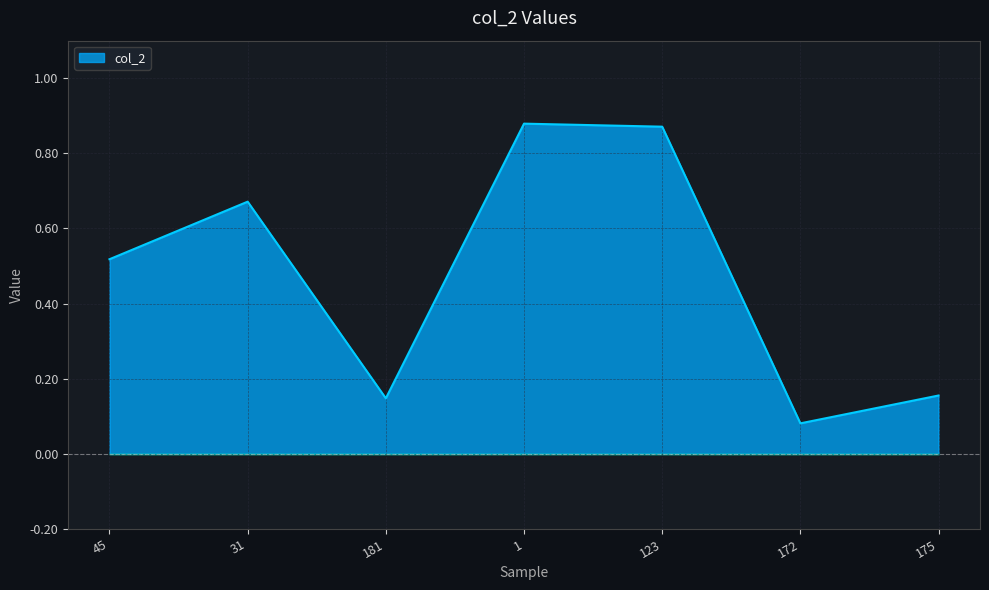

How many lines are shown in the chart?

1